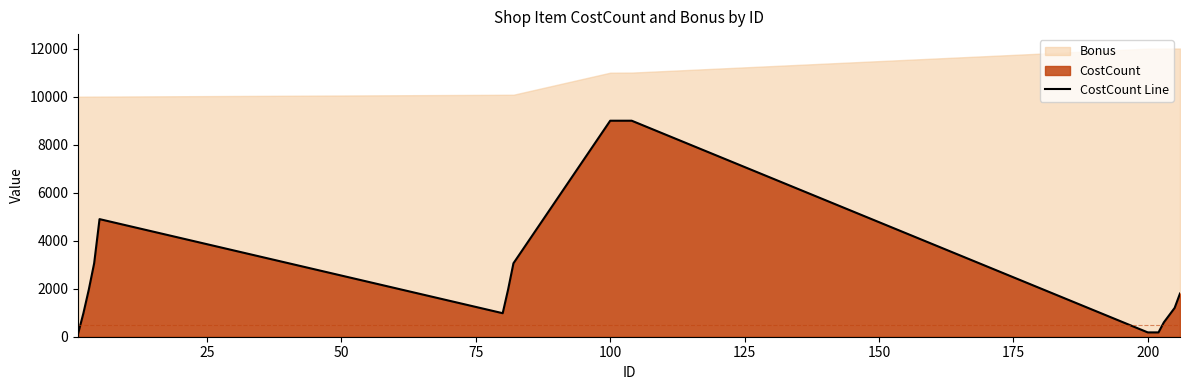

True or false: the data shows 1242 at 17.

False